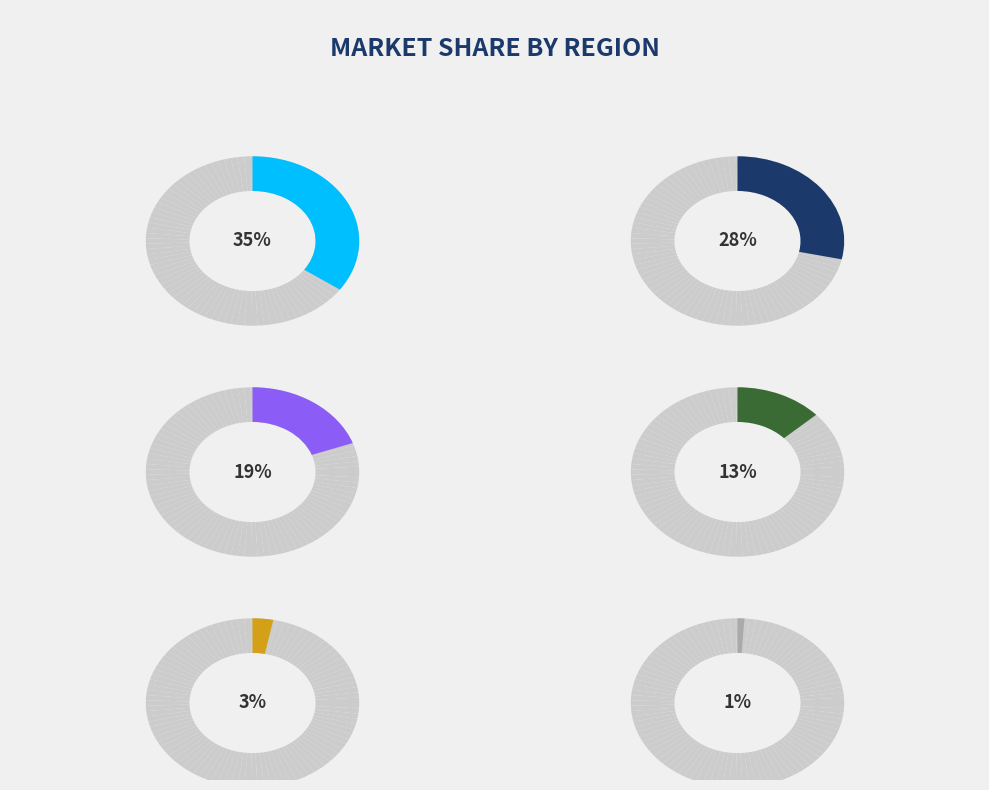

How many segments does this pie chart have?

6